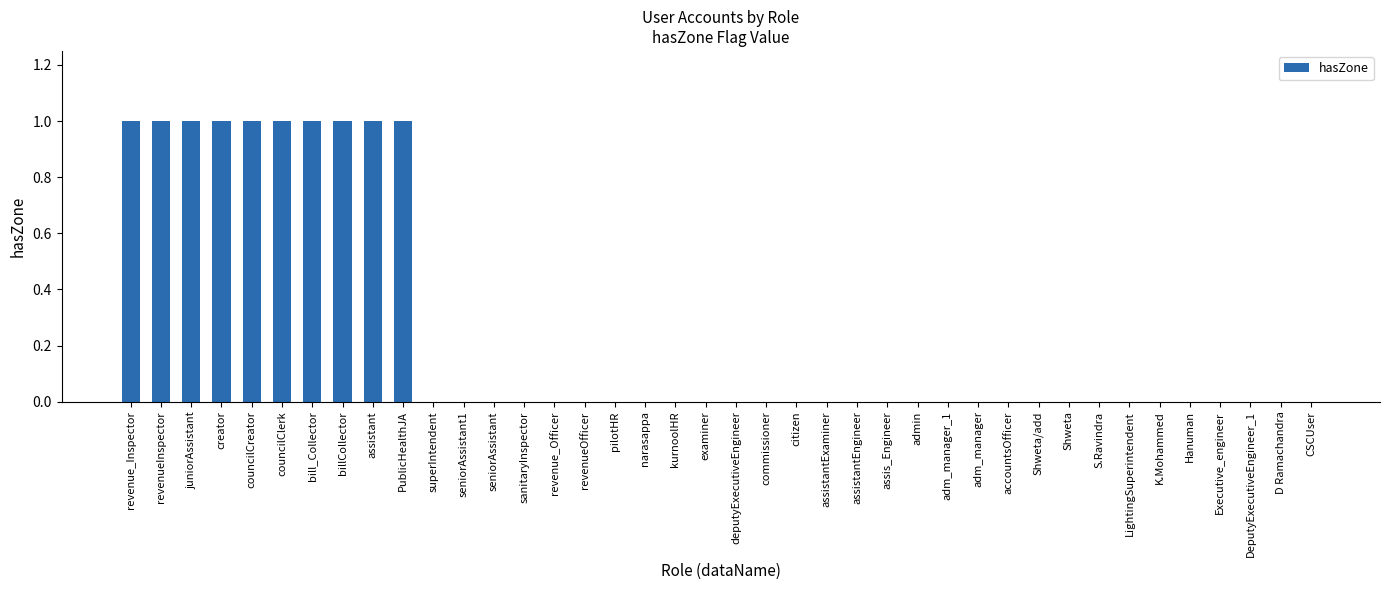

What is the sum of all values?

10